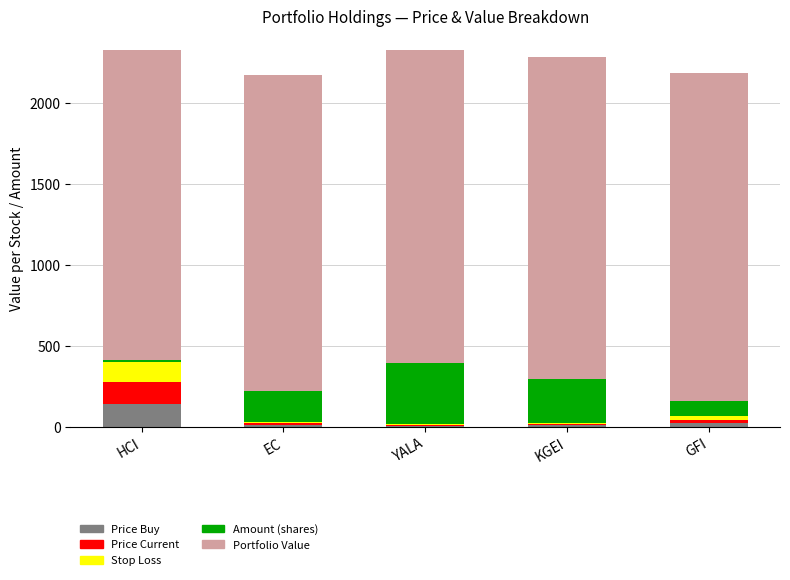

How many data points does each series have?

5